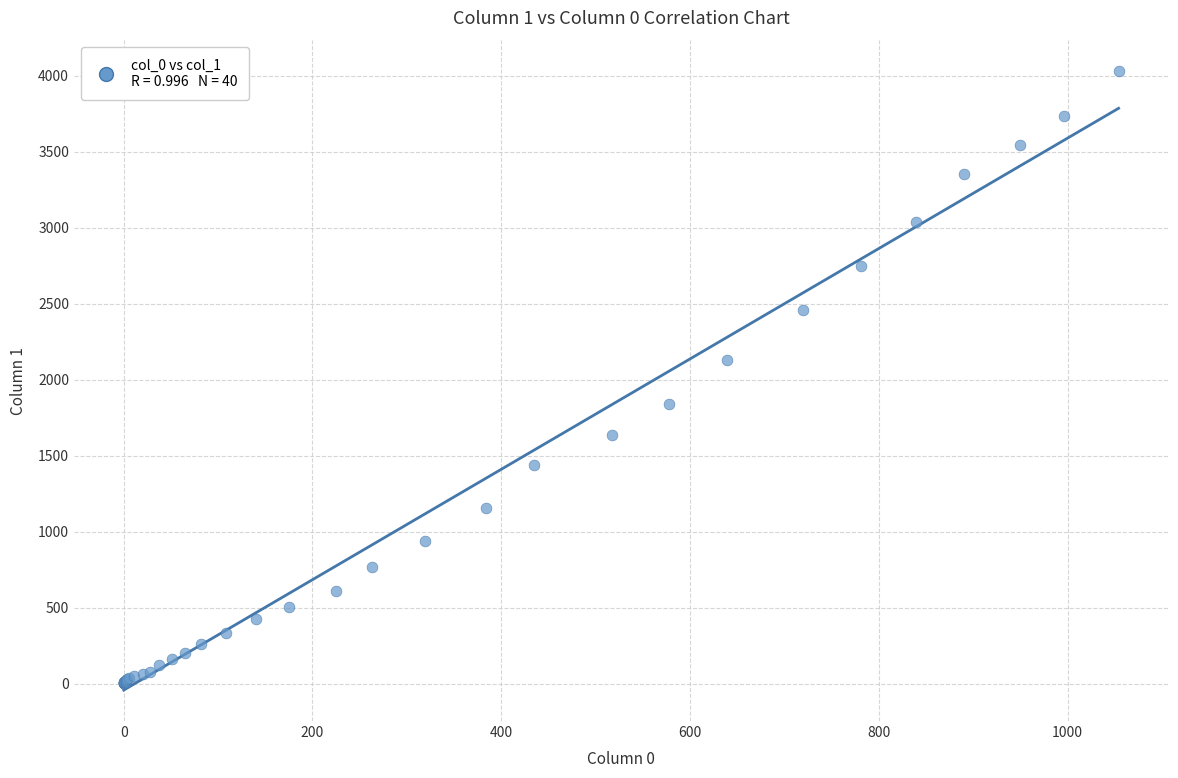

What Y value in the scatter plot is closest to 2015?

2131